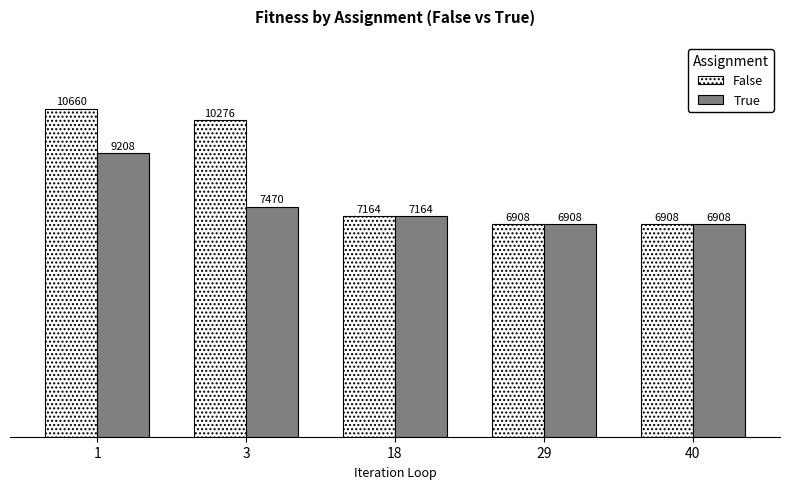

List the series in order of their peak value, lowest first.

True, False